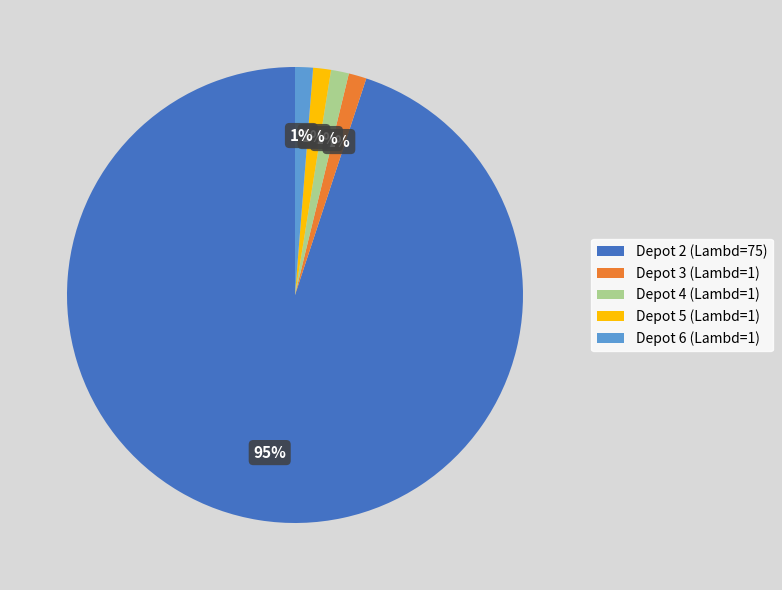

To the nearest percent, what is the average slice percentage?

20%